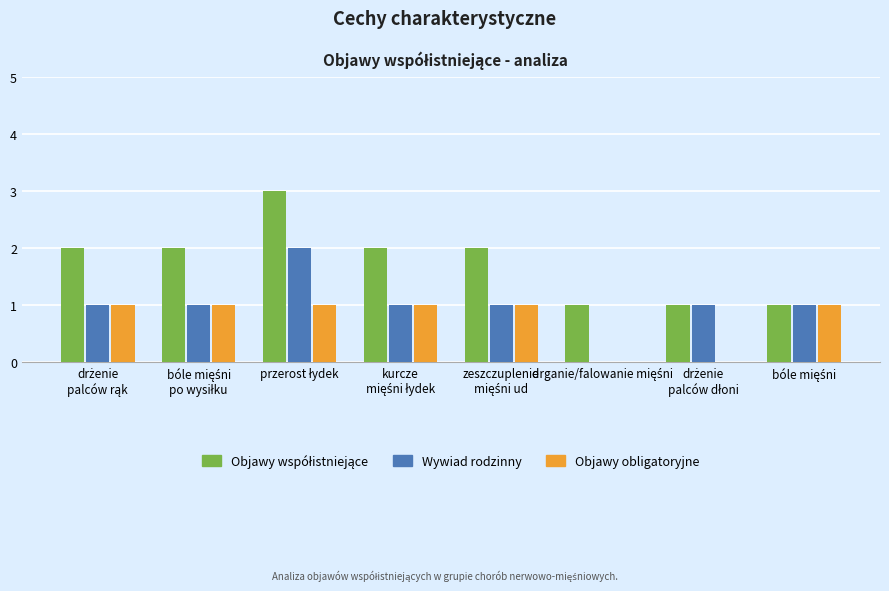

What is the maximum value shown in the chart?

3